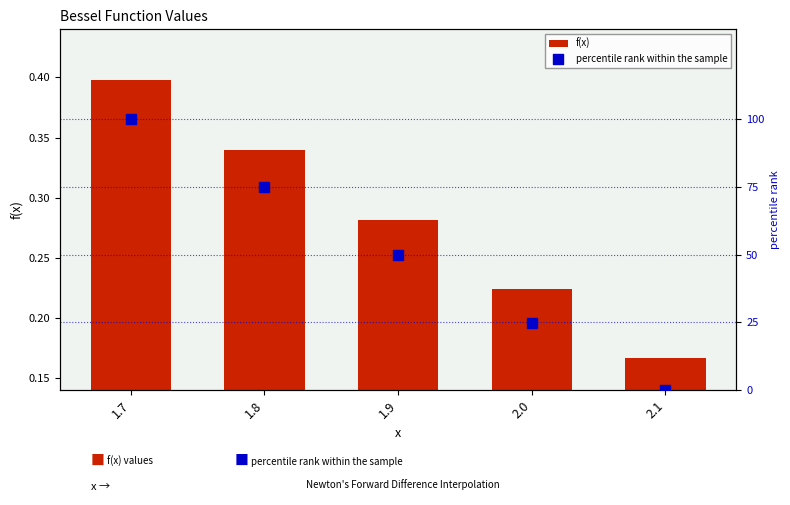

What are all the series names shown in the legend?

f(x), percentile rank within the sample